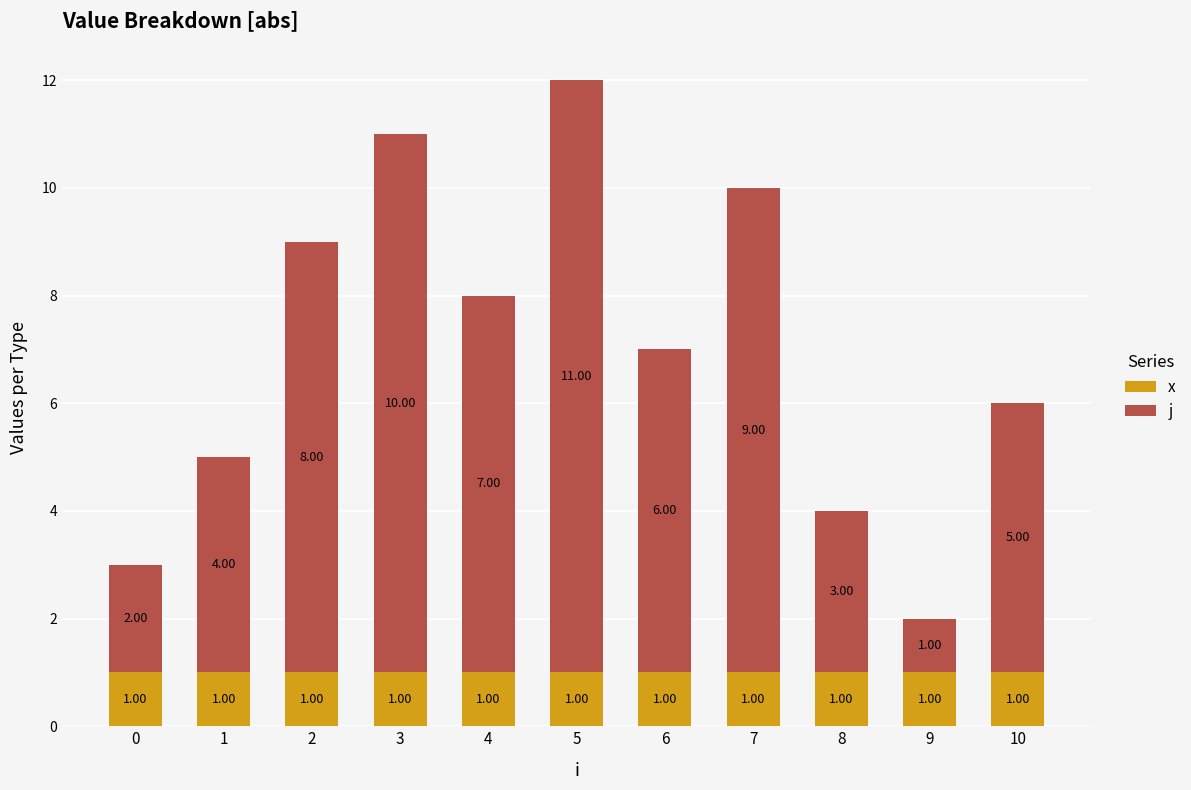

Rank the series by their maximum value, from lowest to highest.

x, j